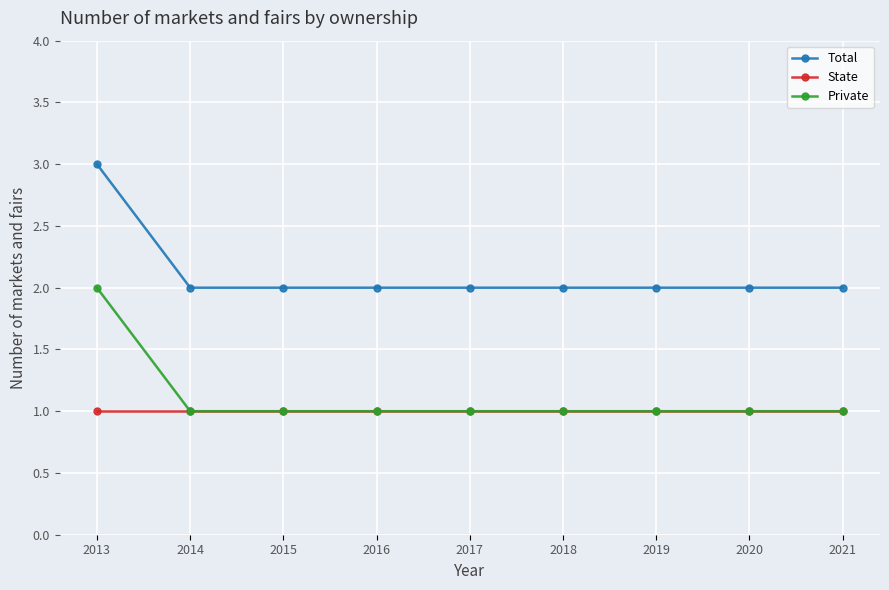

Reading left to right, what are all the values shown in this chart?

Total: 3	2	2	2	2	2	2	2	2
State: 1	1	1	1	1	1	1	1	1
Private: 2	1	1	1	1	1	1	1	1